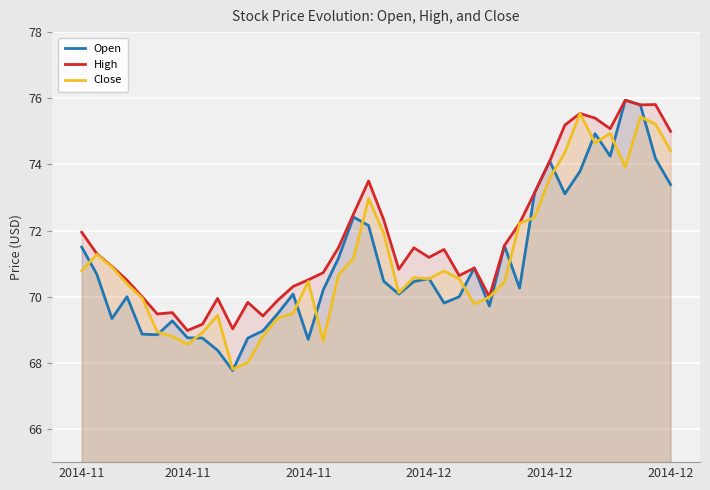

What are all the series names shown in the legend?

Open, High, Close